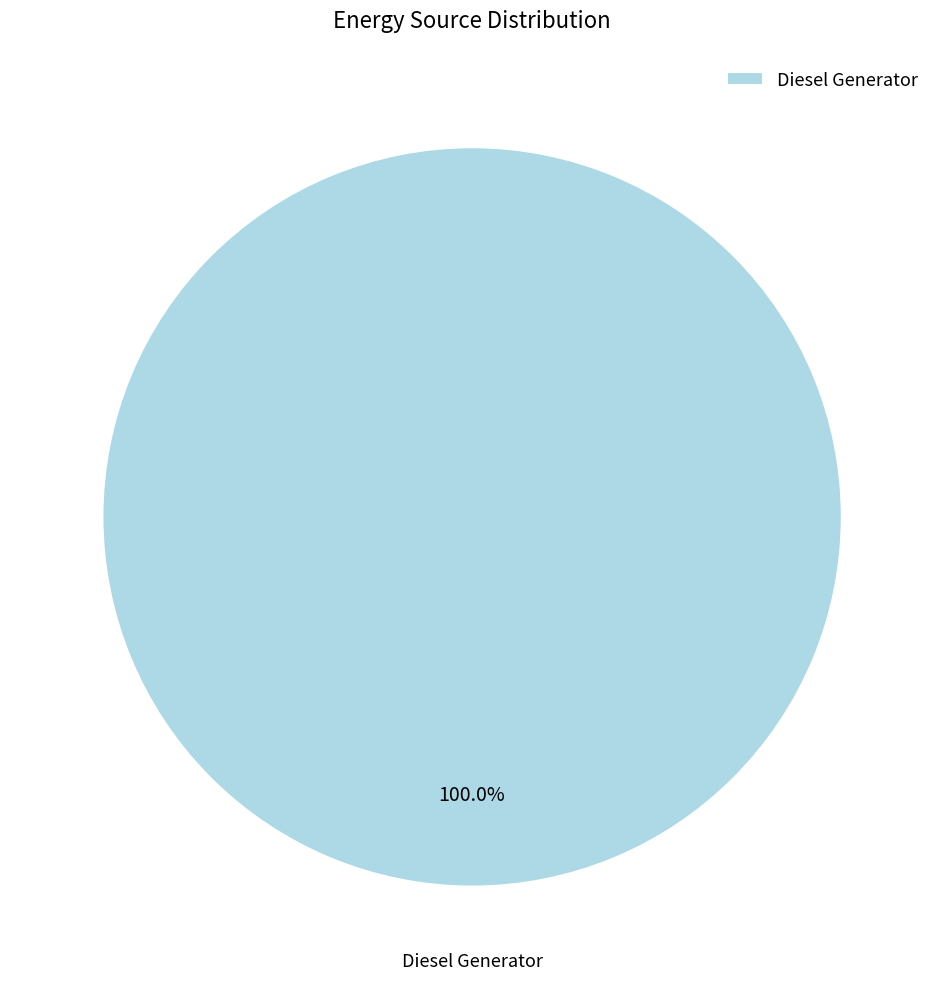

Which category accounts for the majority?

Diesel Generator